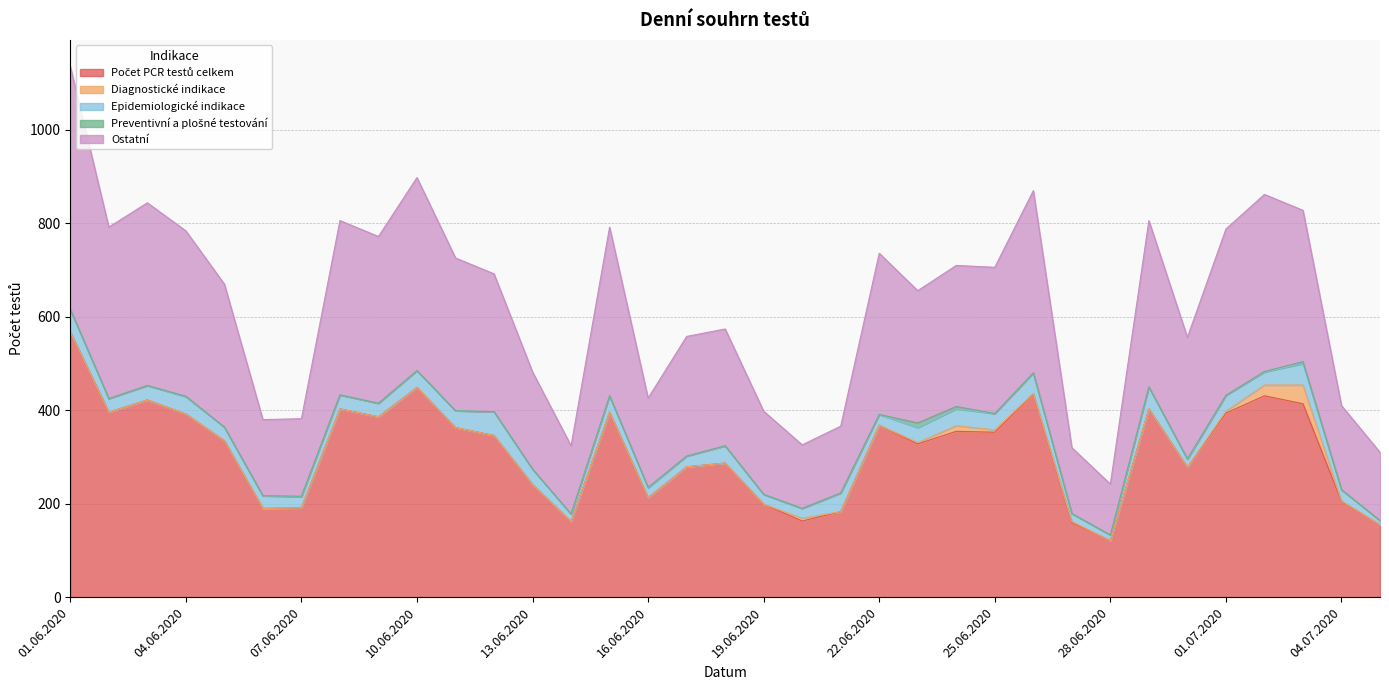

How many data points in Preventivní a plošné testování are above 0?

8